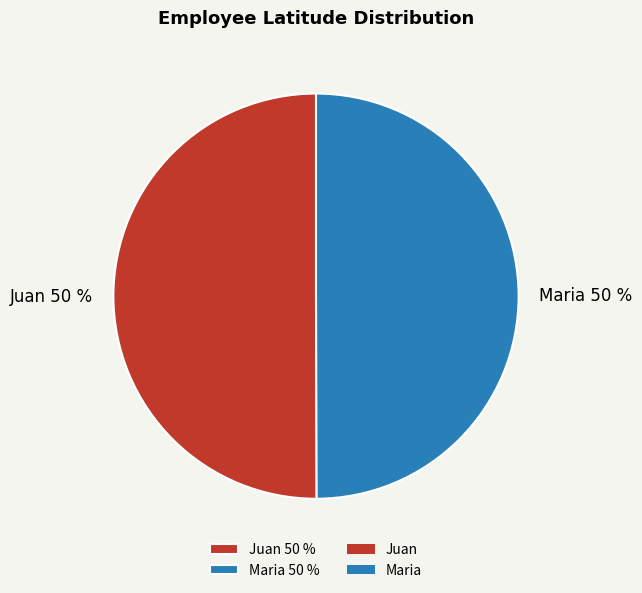

To the nearest percent, what is the average slice percentage?

50%